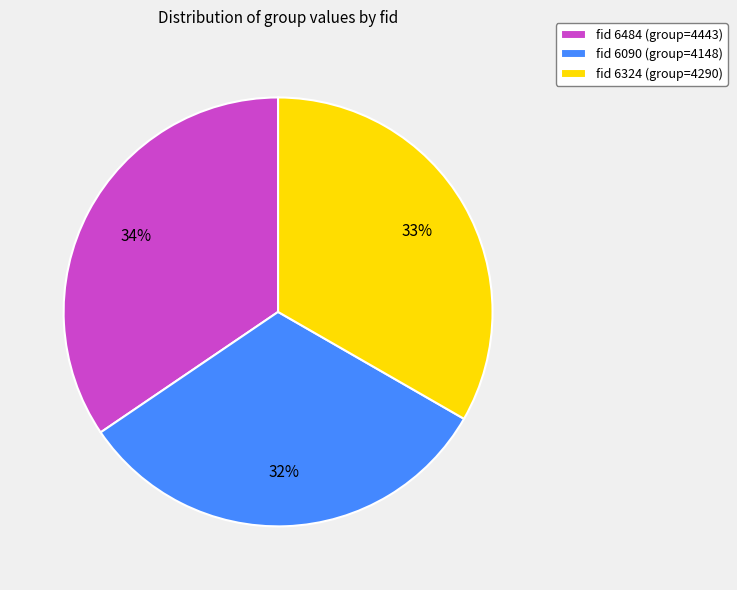

How many segments does this pie chart have?

3